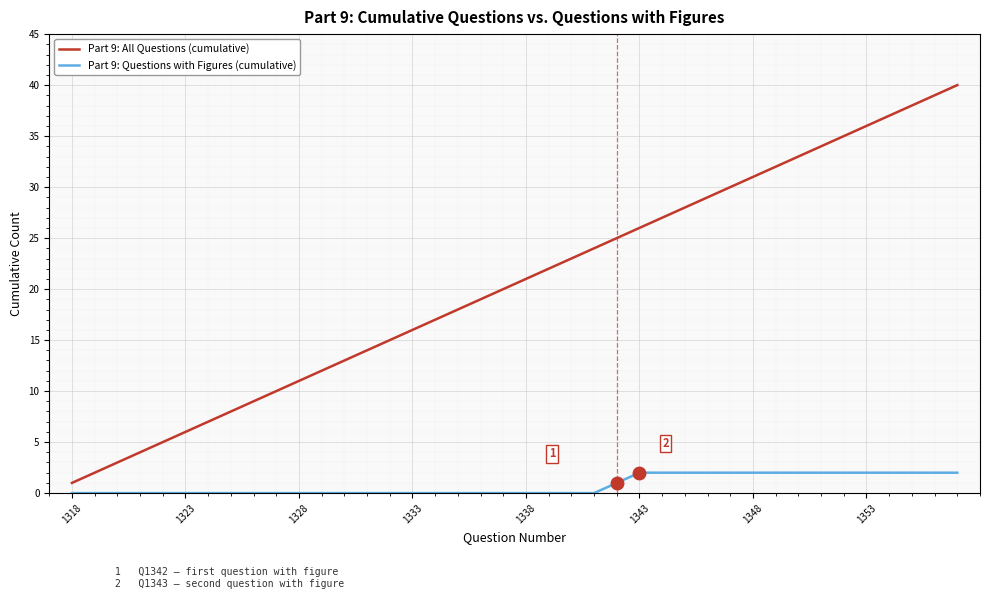

What is the difference between the maximum and minimum values in the Part 9: All Questions (cumulative) series?

39